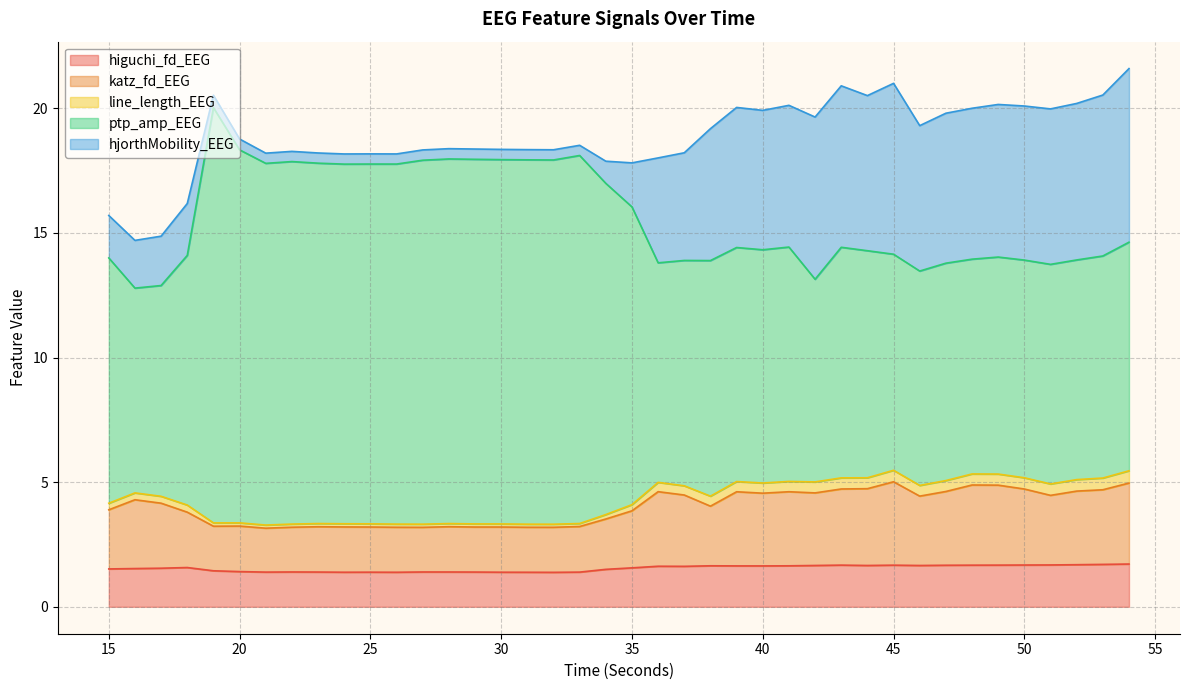

The value of line_length_EEG at 15 is 2.6. True or false?

False